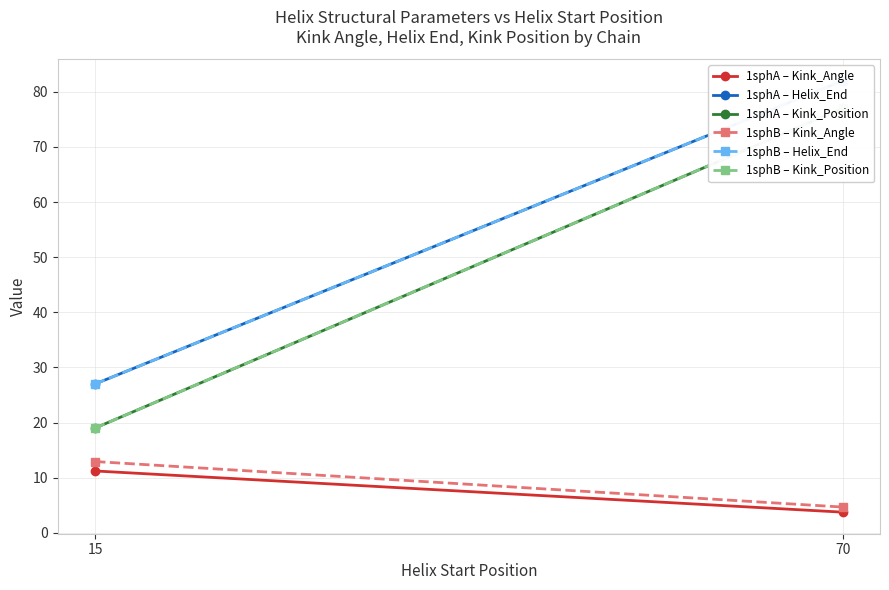

The value of 1sphA – Helix_End at 70 is 82.0. True or false?

True